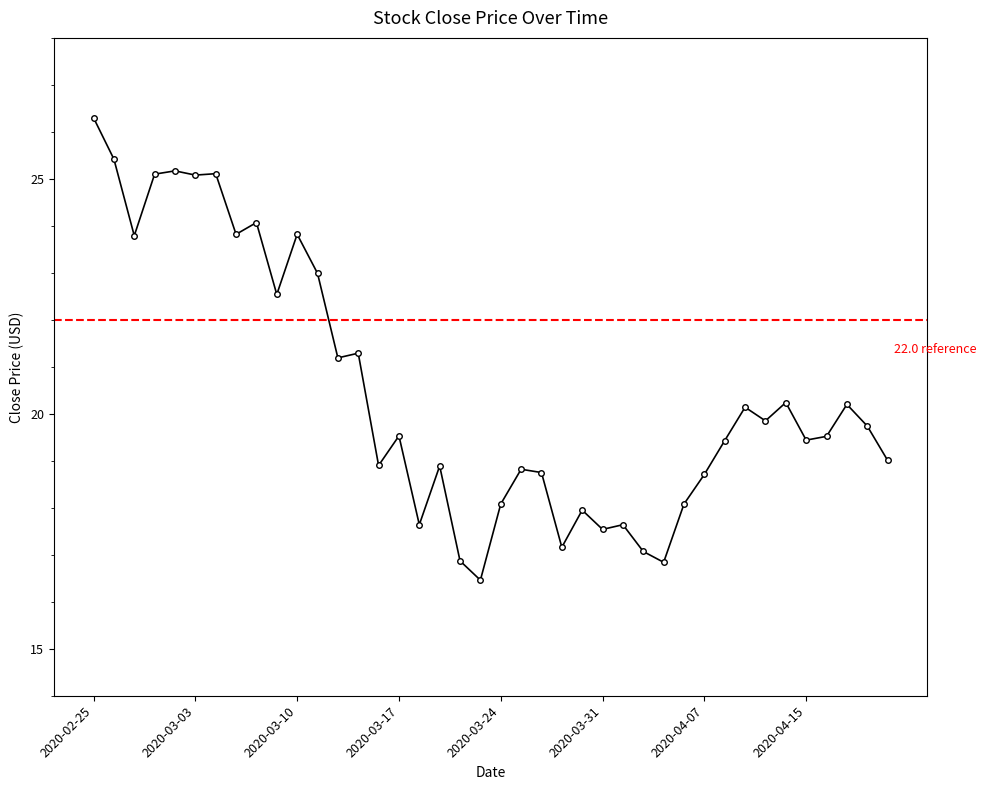

True or false: the data has more than 2 interior local peaks.

True